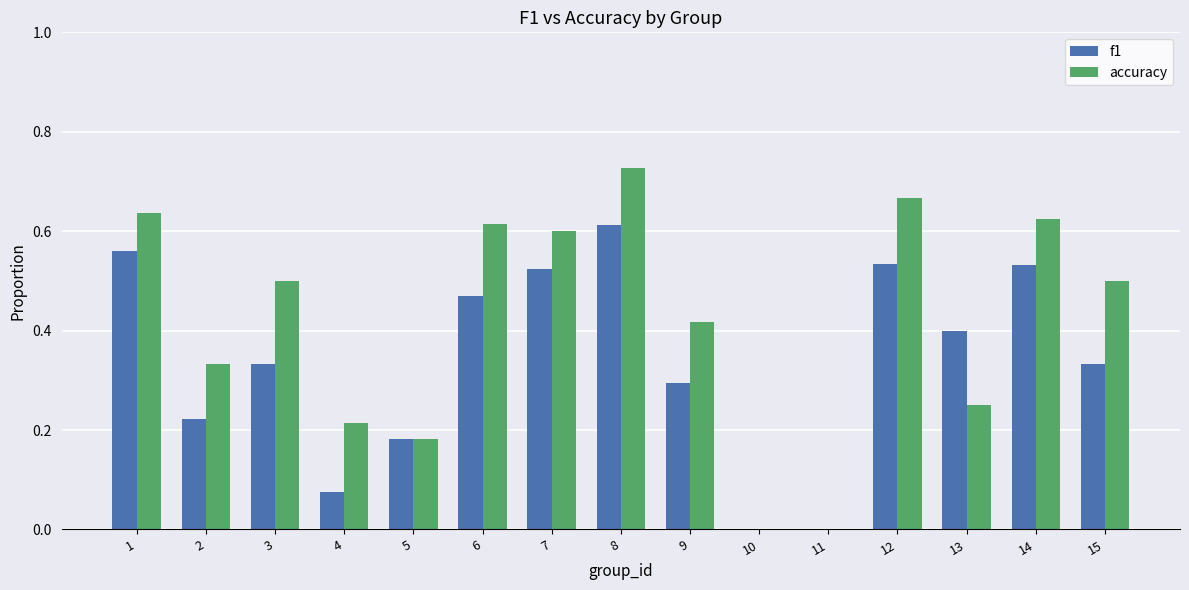

What is the sum of all accuracy values?

6.3